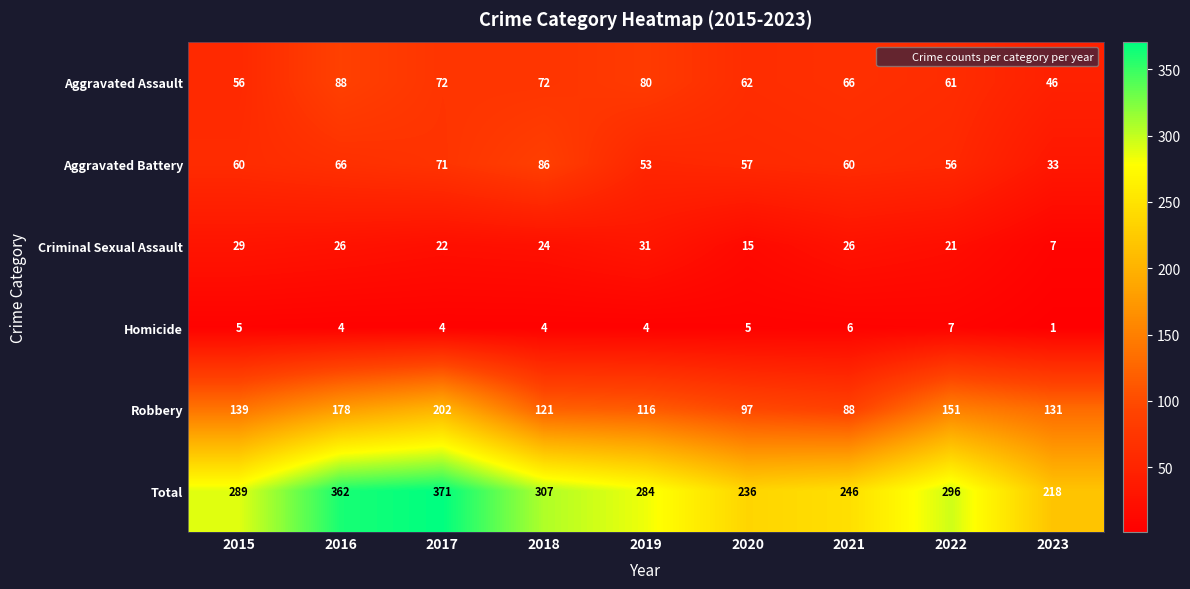

What is the spread (max minus min) of values at 2020?

231